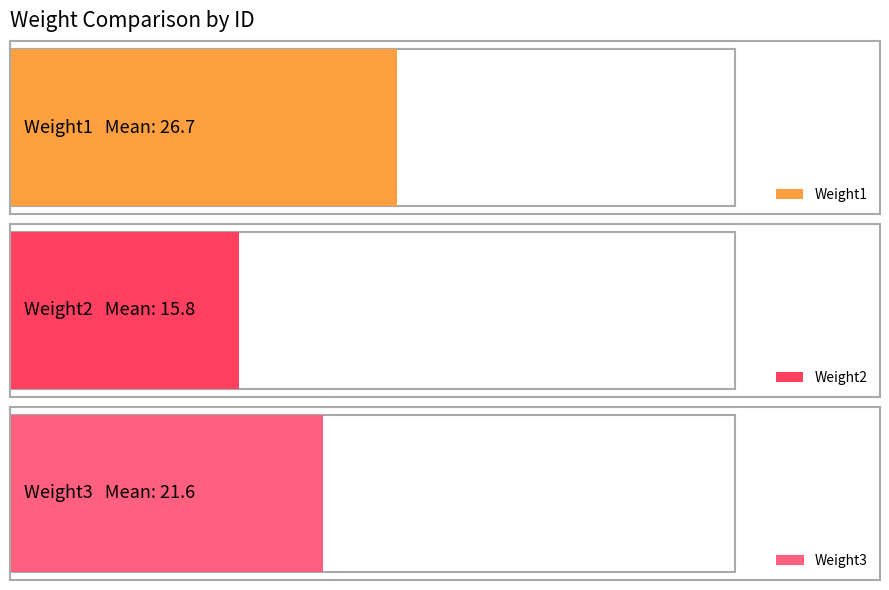

What is the difference between the maximum and minimum values in the Weight2 series?

31